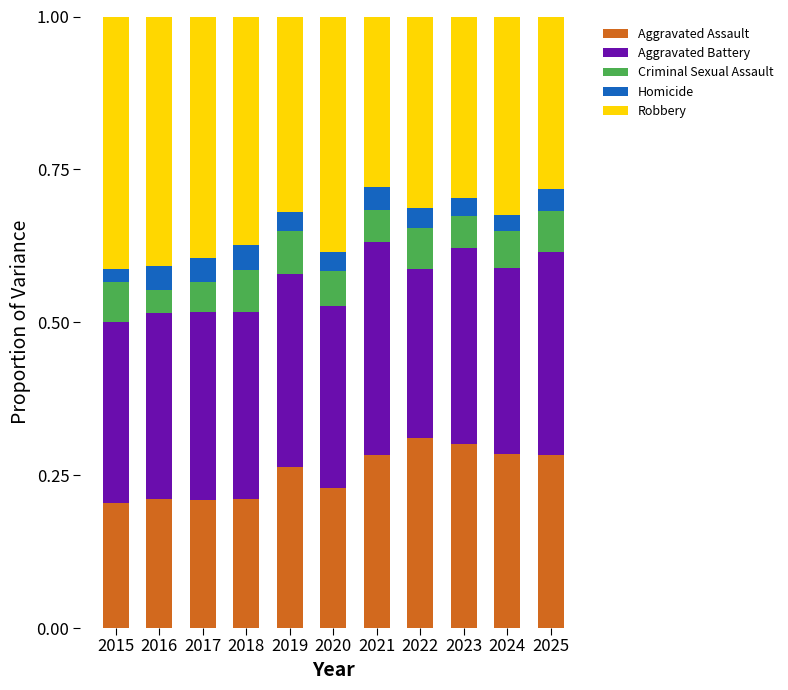

What is the total value across all series at 2015?

1.0